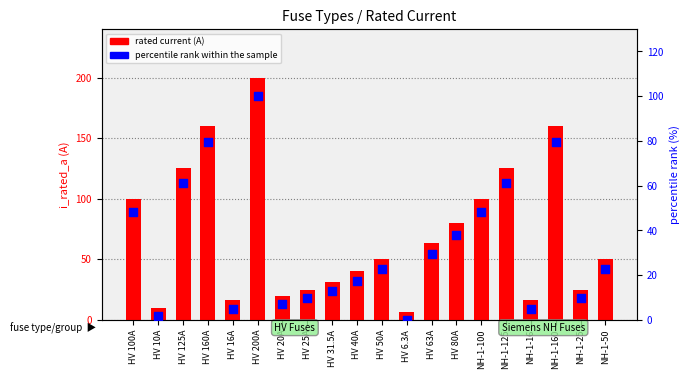

Which series has the widest spread of Y values?

rated current (A)